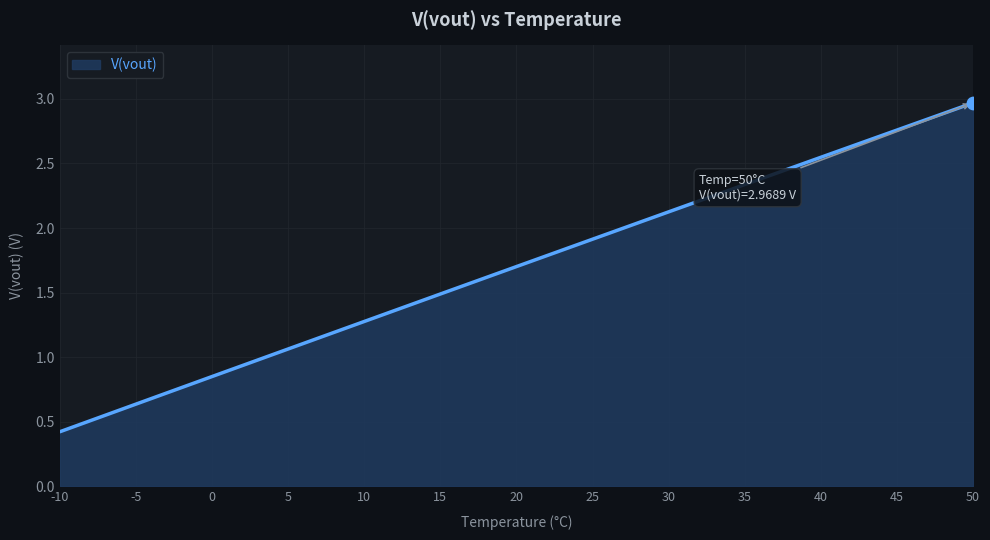

What is the change in value from 5 to 40?

+1.5